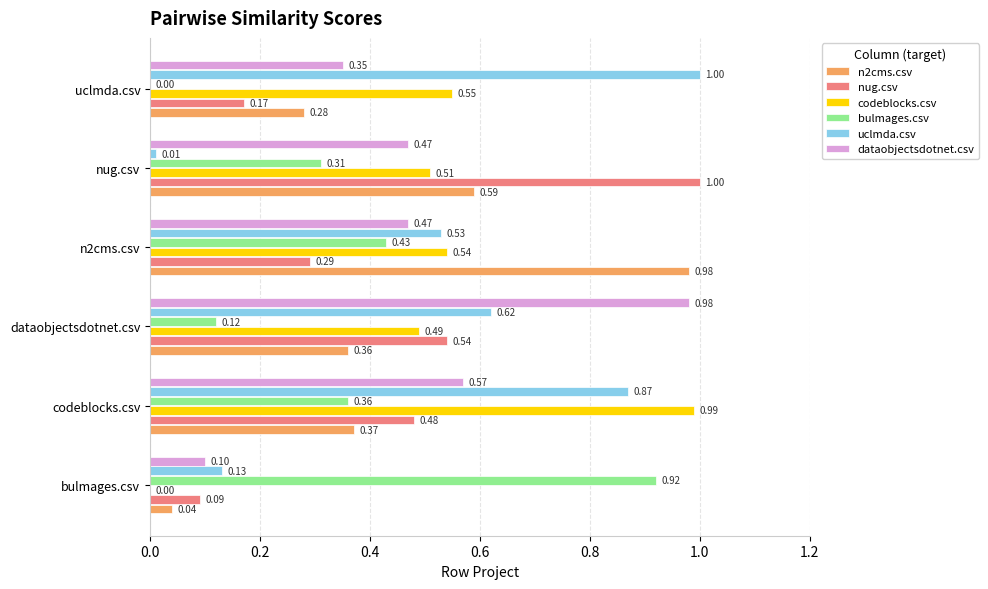

Which series changed the most between nug.csv and uclmda.csv?

uclmda.csv